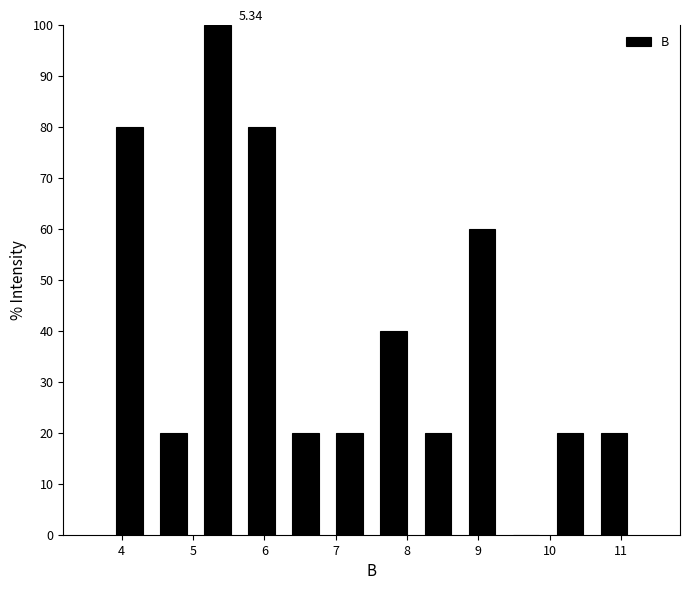

Which range on the x-axis has the tallest bar?

5.0 to 5.7